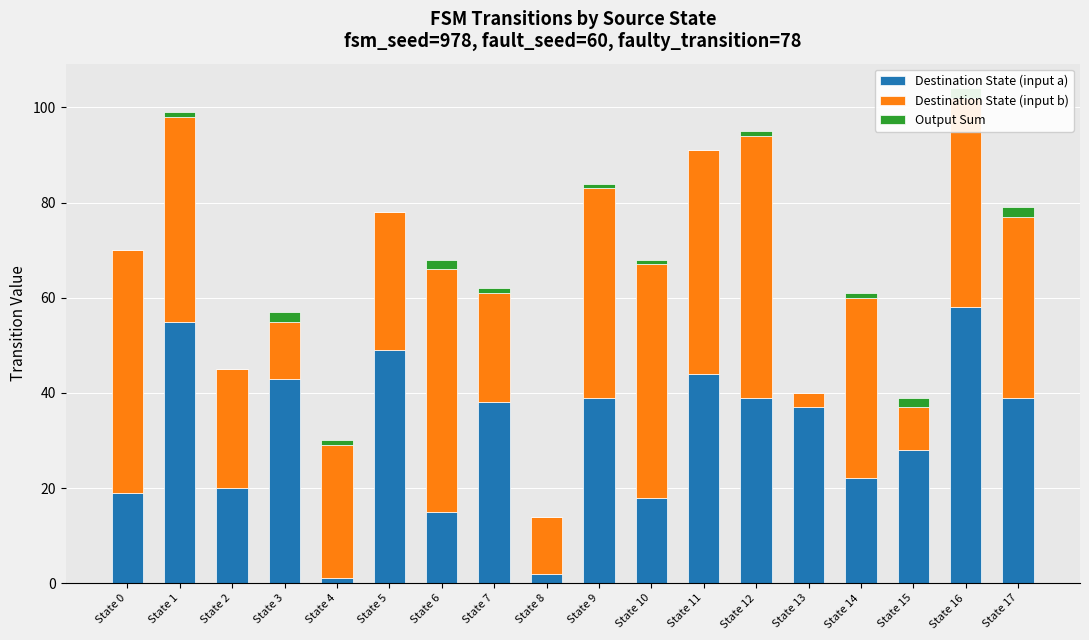

How many groups of bars are there?

18